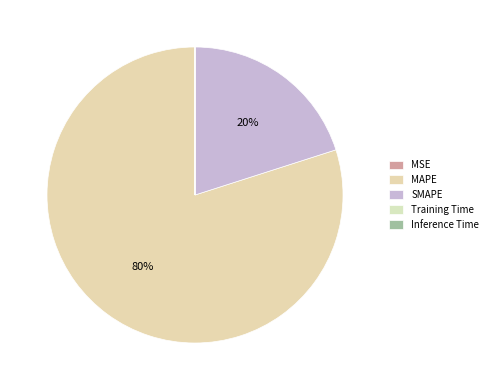

Which category has the smallest portion of the pie?

Inference Time